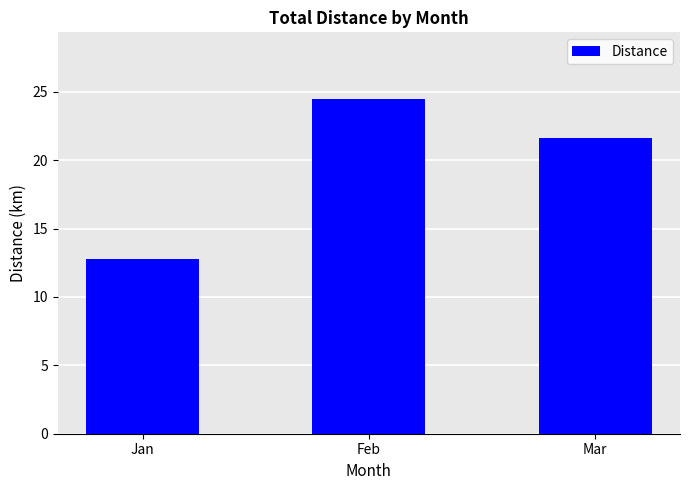

Where does the data first go above 21?

Feb